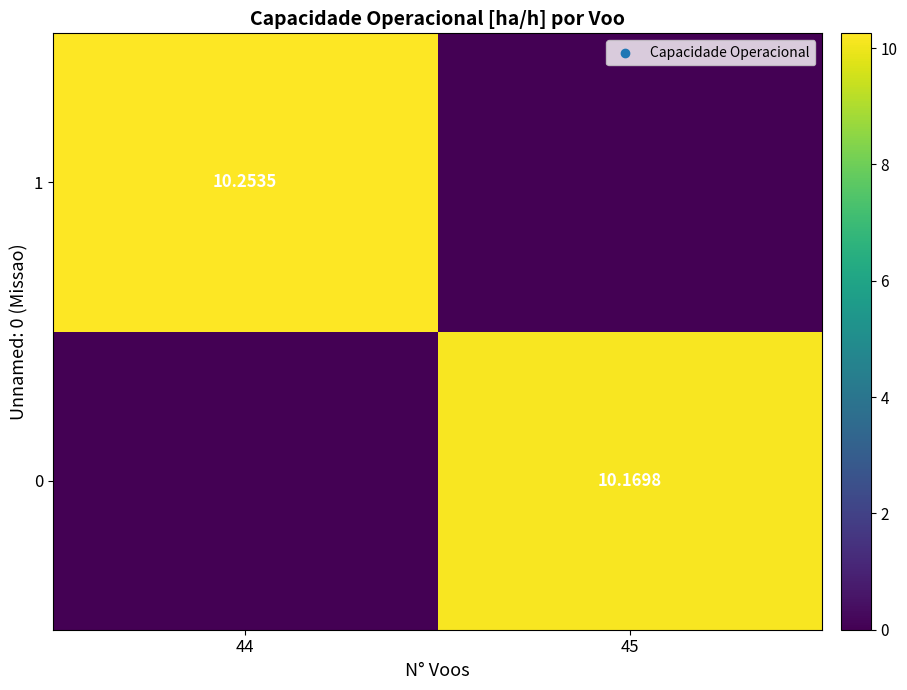

At which category is the sum across all series the highest?

44